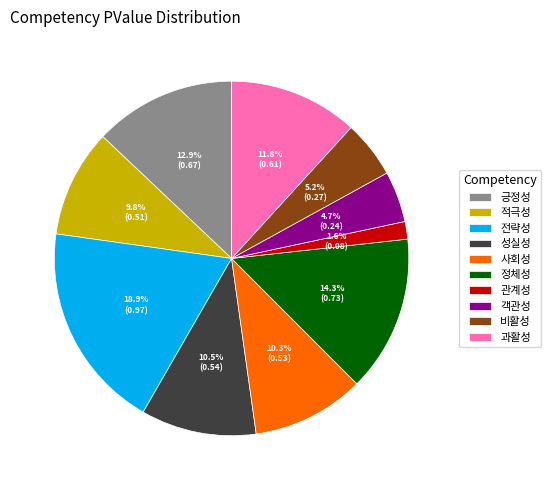

Between 성실성 and 적극성, which is larger?

성실성